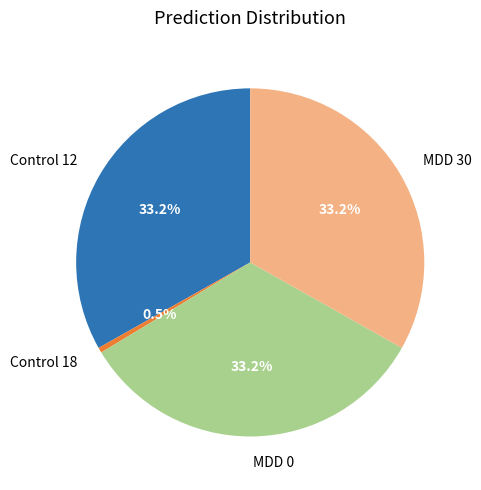

Count the number of slices in the pie.

4